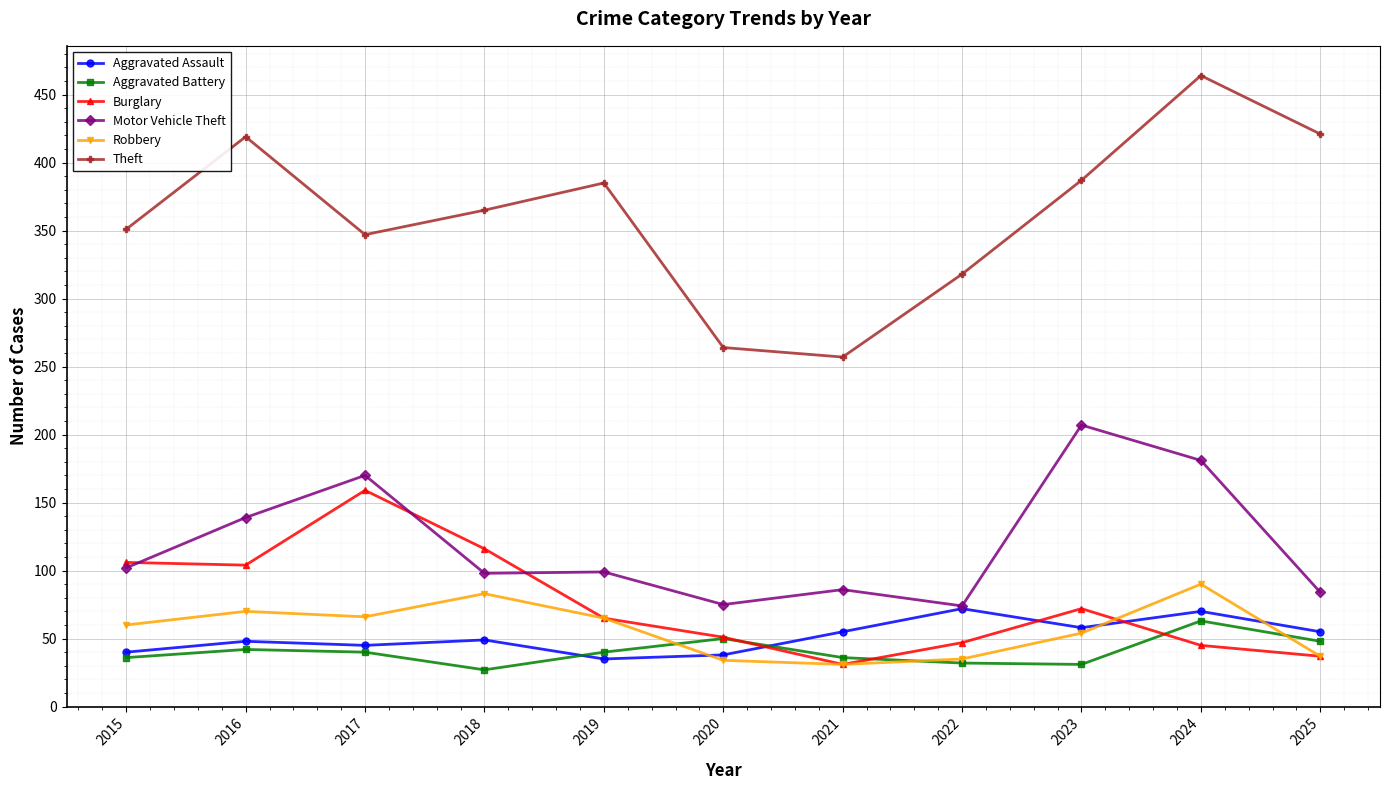

Which series has the widest spread of values?

Theft